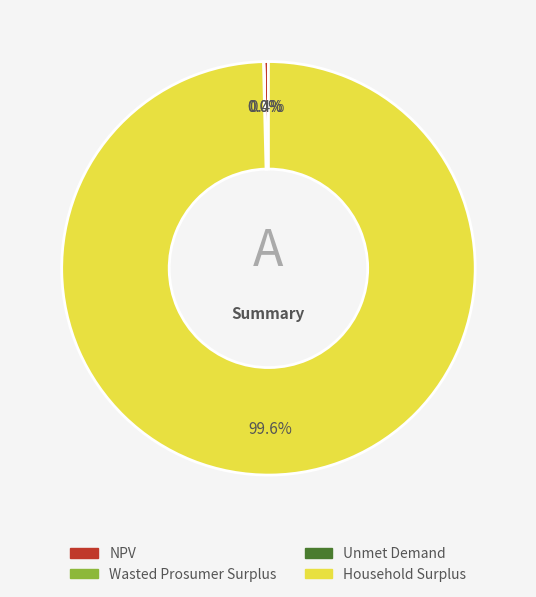

To the nearest percent, what portion does Household Surplus represent?

100%